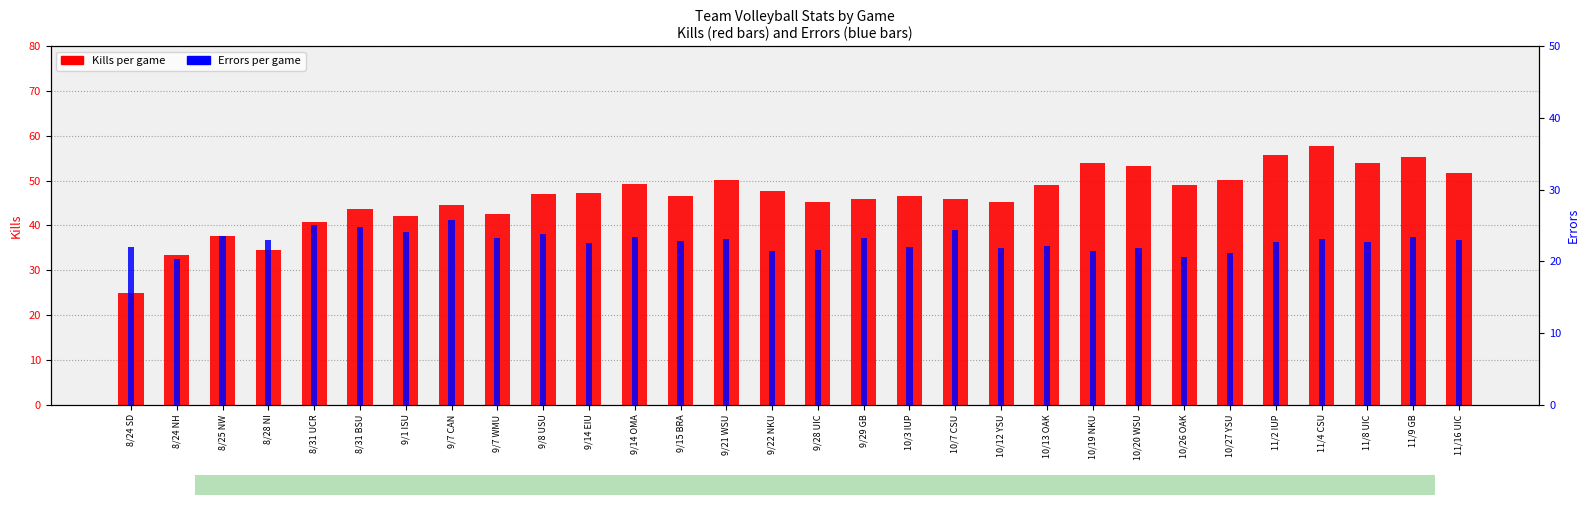

Which has a higher value, 10/13 OAK or 9/29 GB?

10/13 OAK